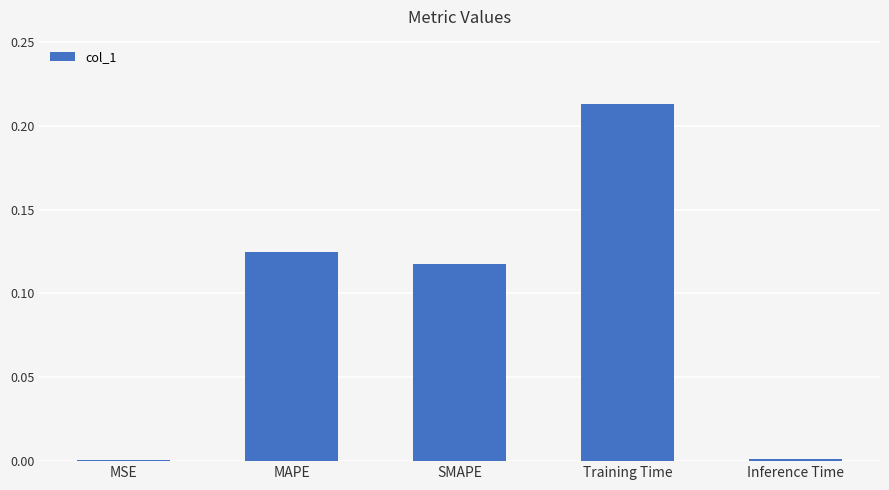

Which category has the highest value across all series?

Training Time